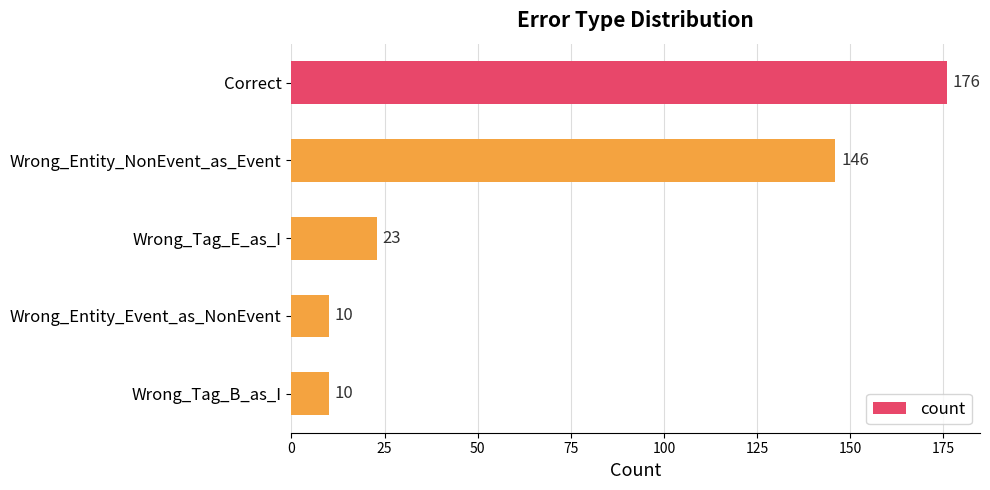

What is the sum of all values?

365